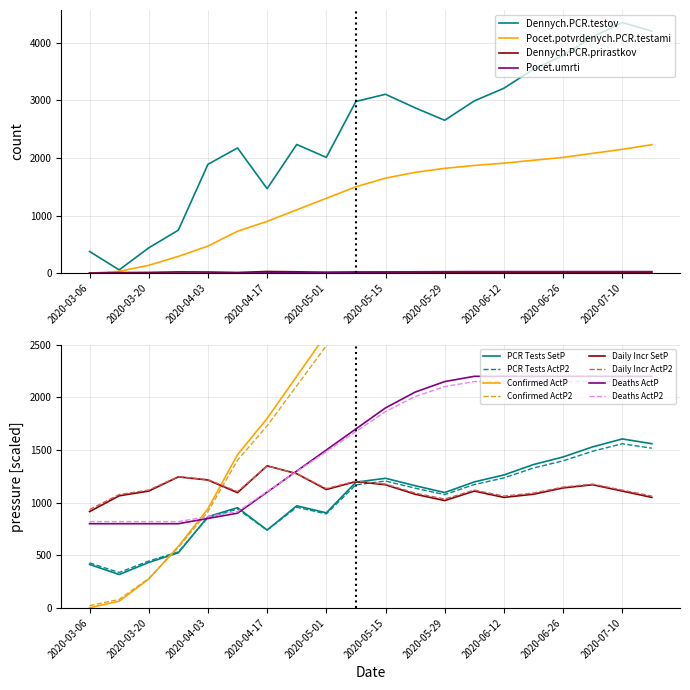

List the series in order of their peak value, lowest first.

Pocet.umrti, Dennych.PCR.prirastkov, Pocet.potvrdenych.PCR.testami, Dennych.PCR.testov